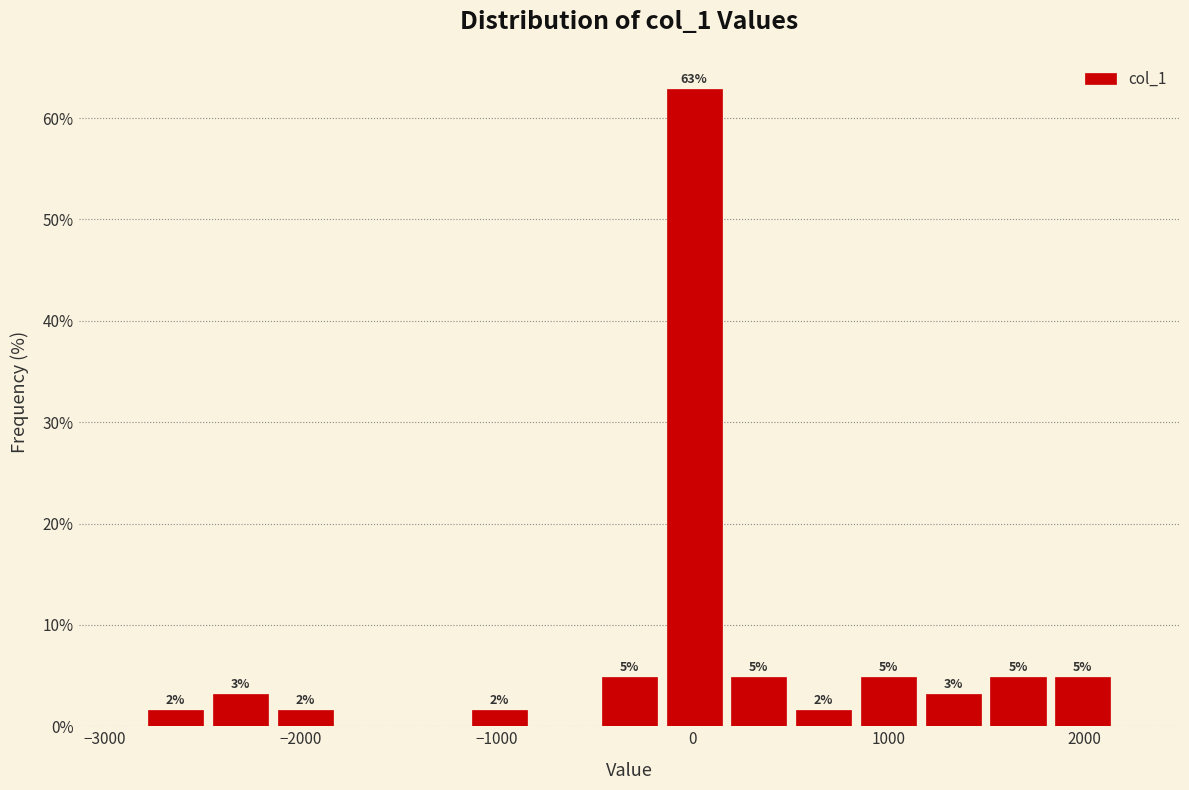

Read against the x-axis, roughly where is the centre of the tallest bar?

0